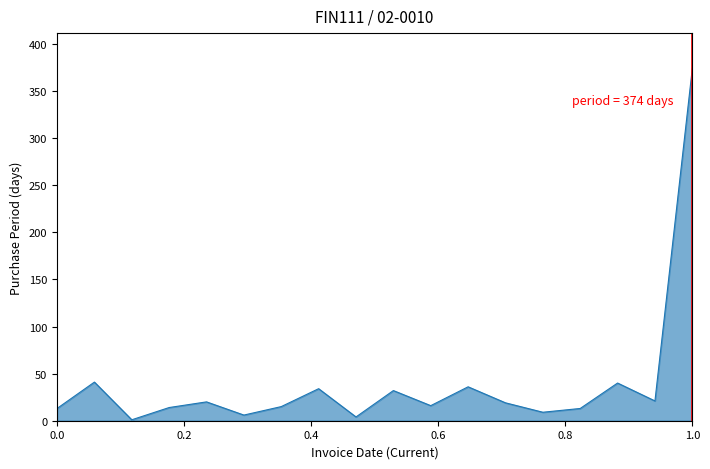

Does the chart display data point markers on the line(s)?

No